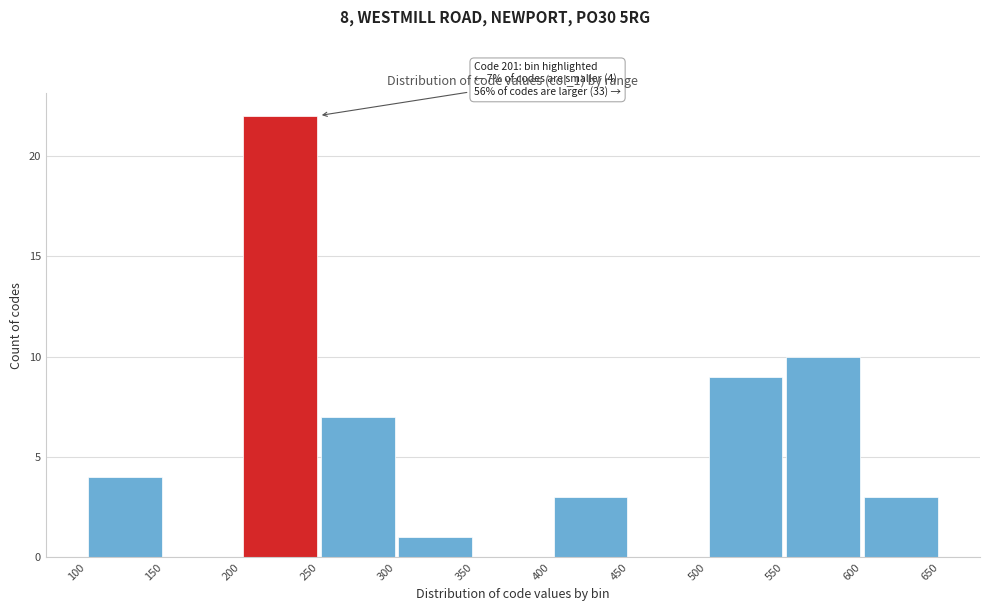

Over which range of the x-axis is the bar tallest?

200 to 250